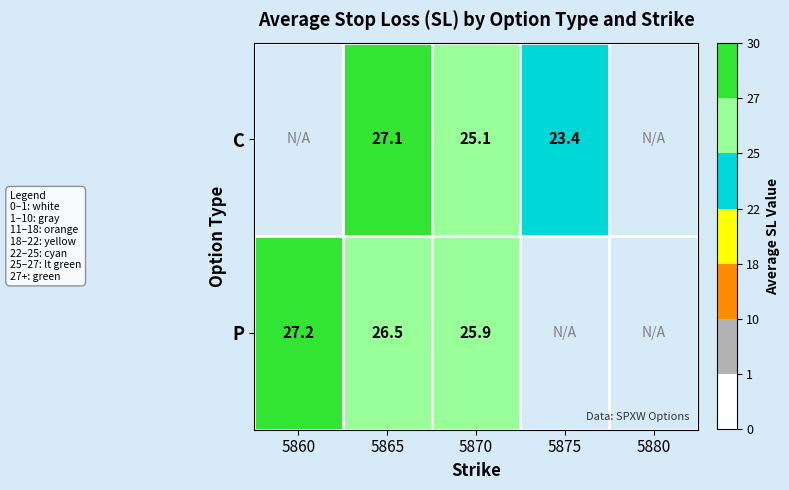

Is the value of P at 5860 greater than the value of C at 5870?

Yes